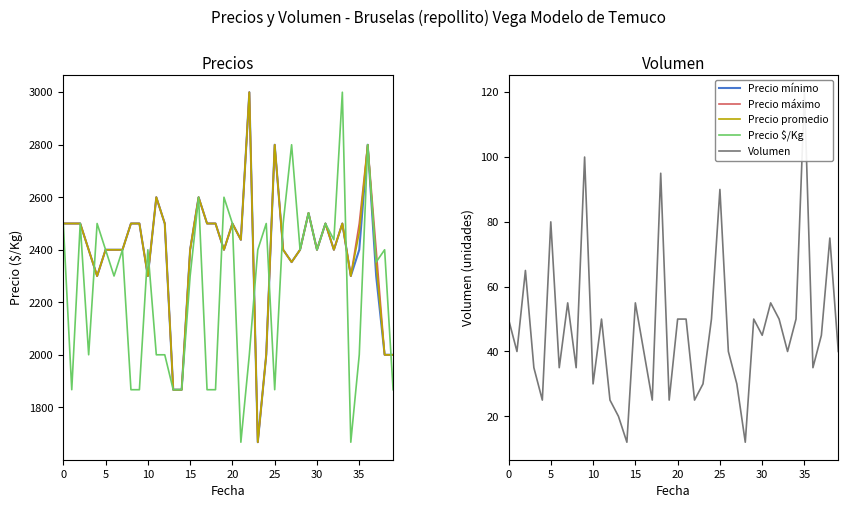

At which label is Precio mínimo closest to 2333?

27